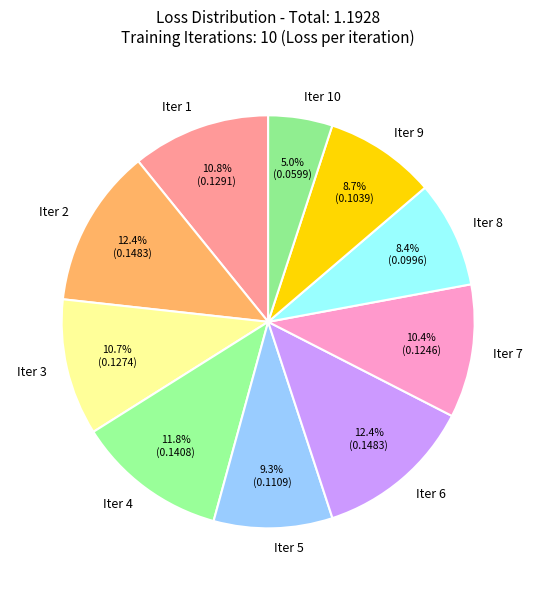

To the nearest percent, what percentage of the pie is Iter 1?

11%